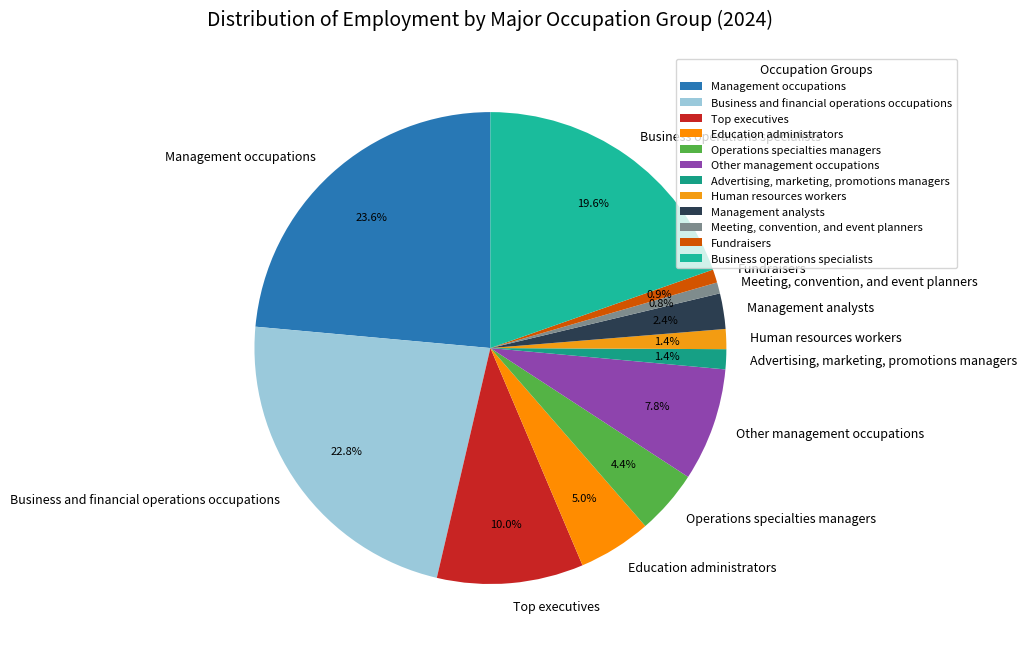

Combined, do Management analysts and Fundraisers account for over 50%?

No